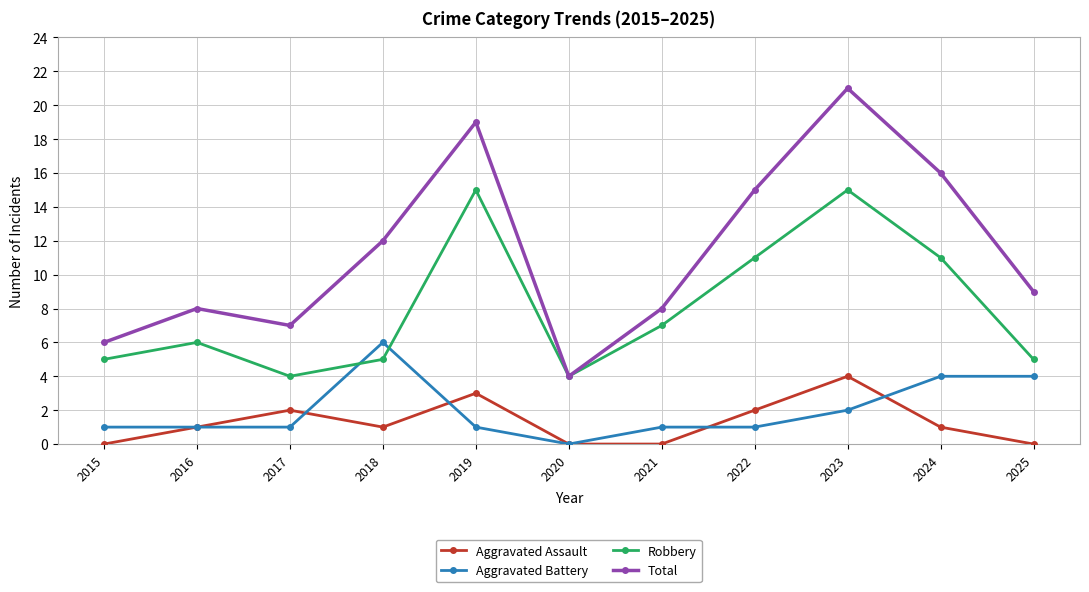

What is the maximum value shown in the chart?

21